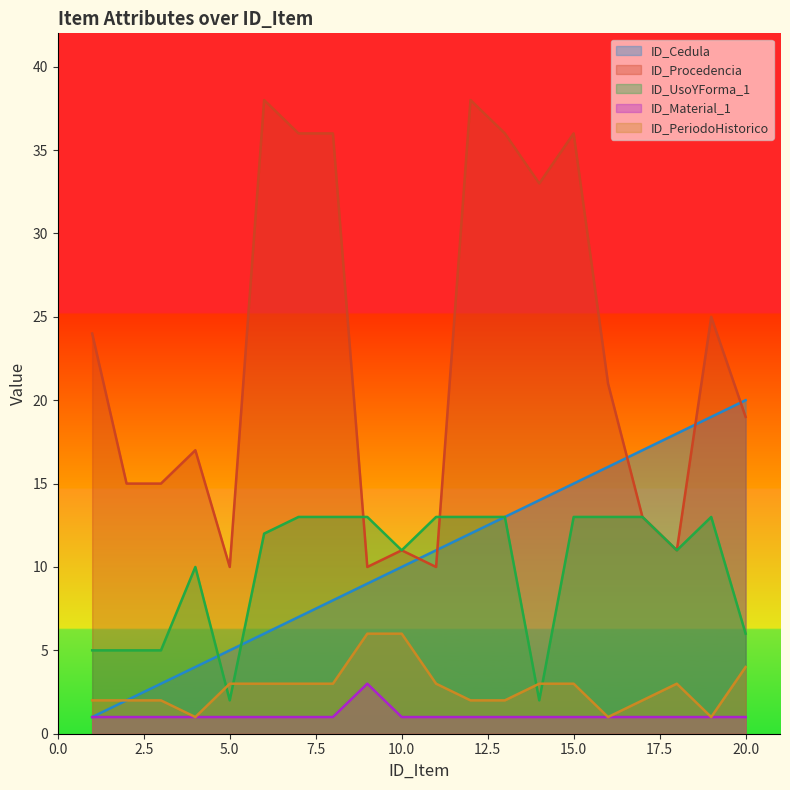

Which category has the lowest value across all series?

1